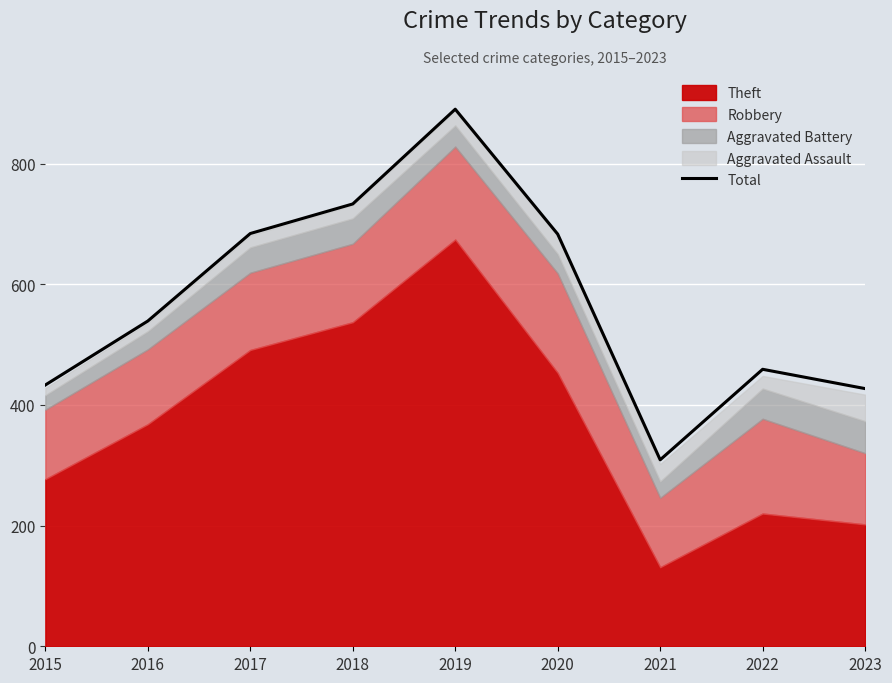

Does the chart display data point markers on the line(s)?

No